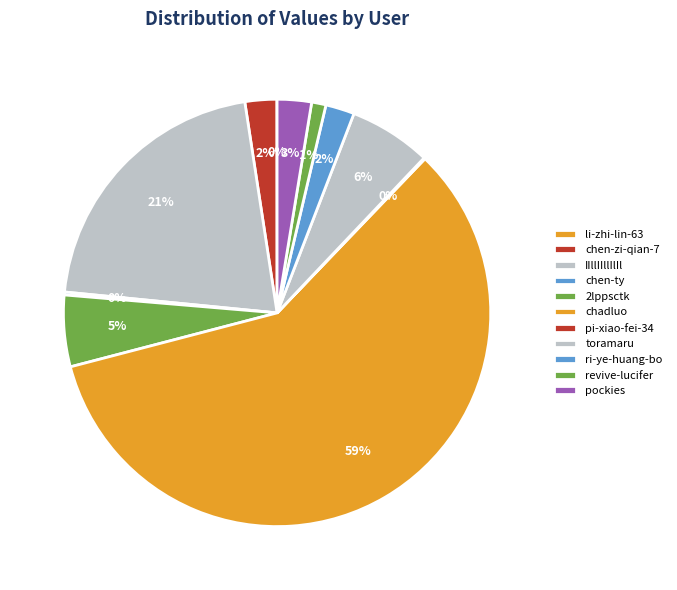

To the nearest percent, what is the average slice percentage?

9%